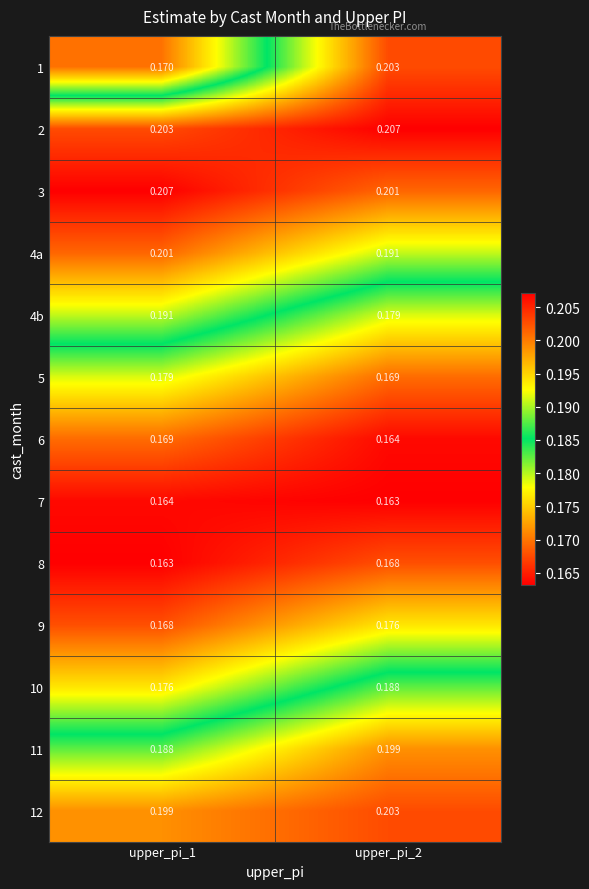

Which label corresponds to the smallest value in the chart?

upper_pi_2